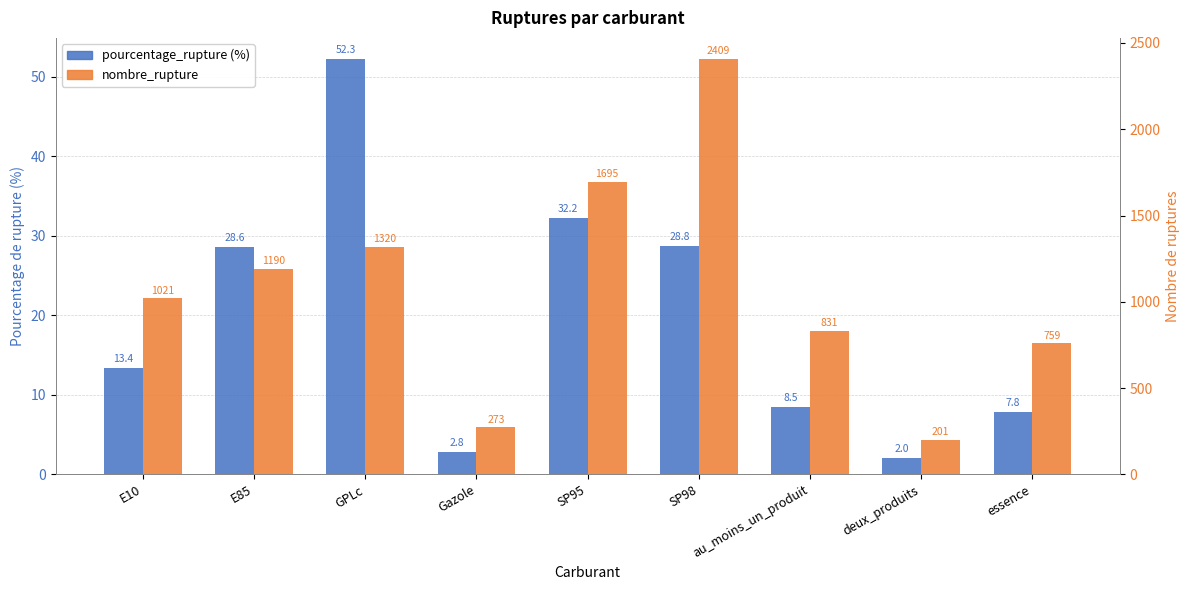

What is the sum of all nombre_rupture values?

9699.0